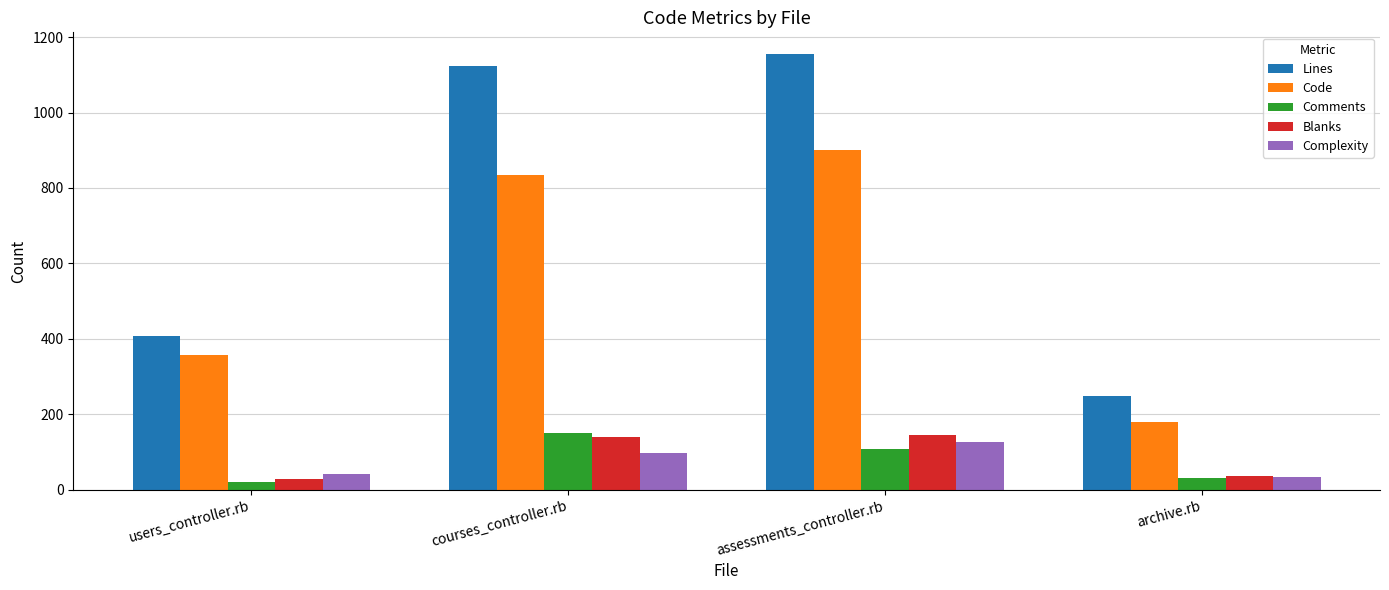

The Comments series shows 149 at courses_controller.rb. True or false?

True